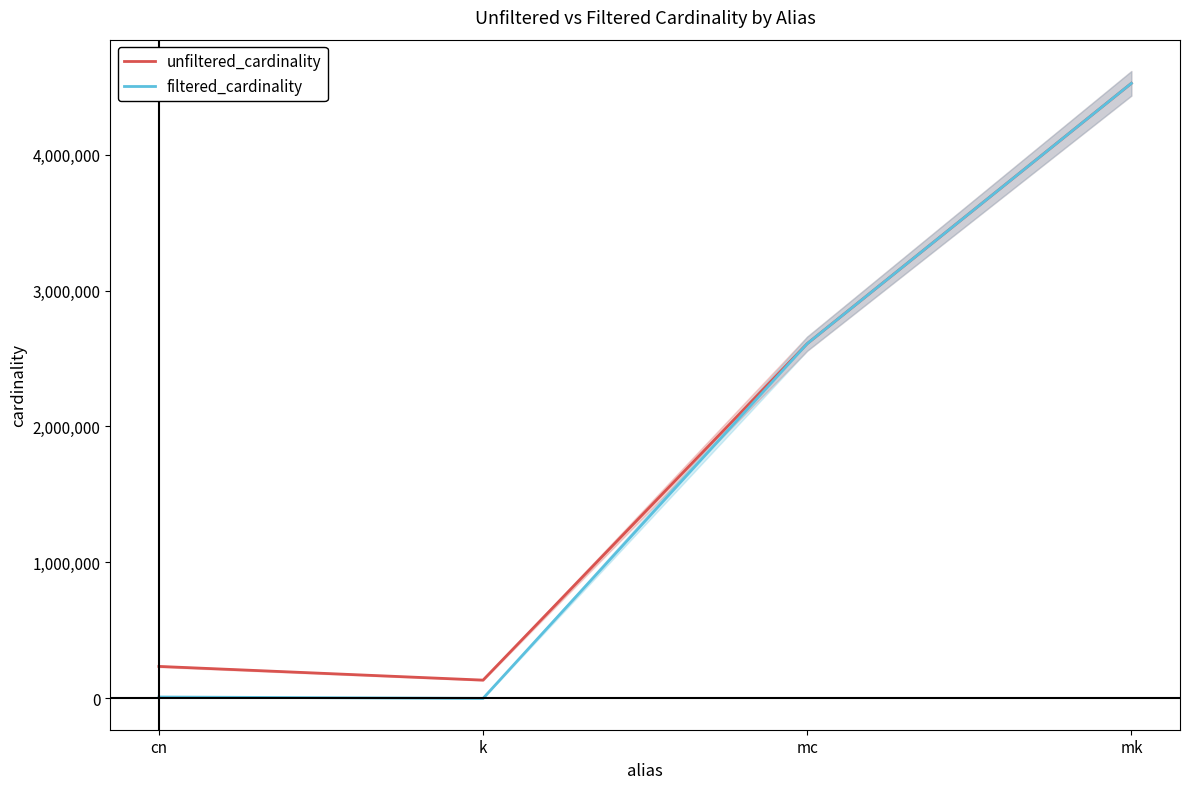

Rank the series by their maximum value, from highest to lowest.

unfiltered_cardinality, filtered_cardinality